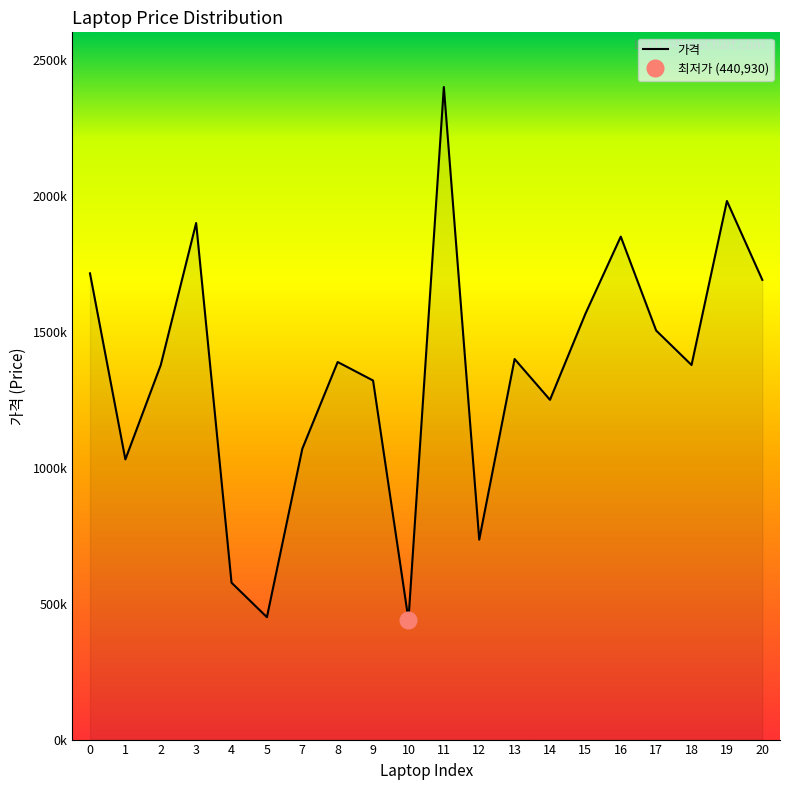

True or false: the data shows 1398990 at 13.

True